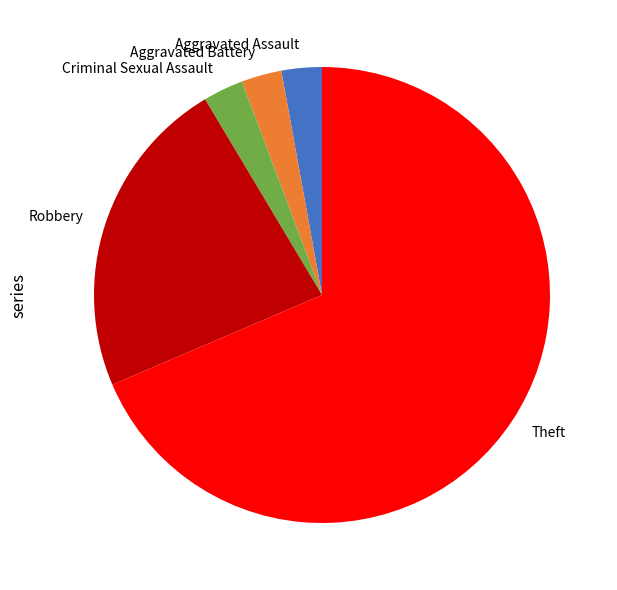

Is there a majority slice in this chart?

Yes